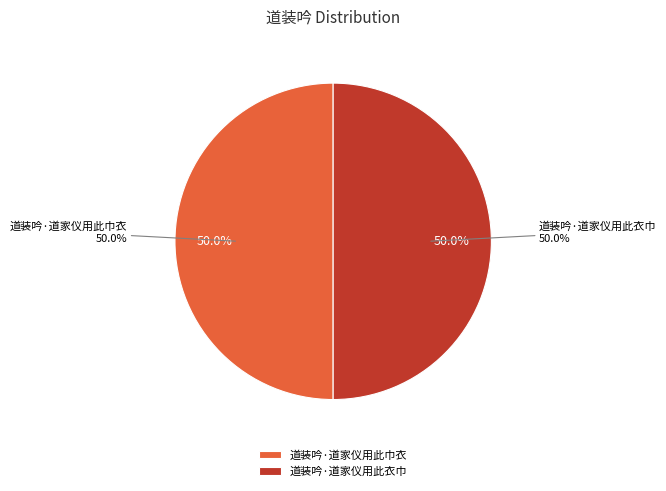

To the nearest percent, what portion does 道装吟·道家仪用此衣巾 represent?

50%